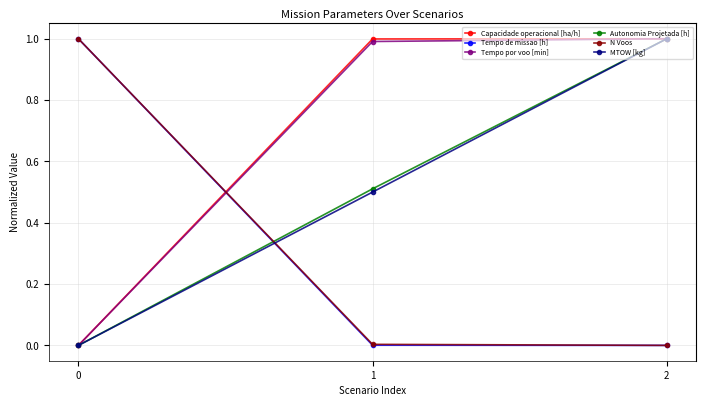

What is the spread (max minus min) of values at 0?

1.0